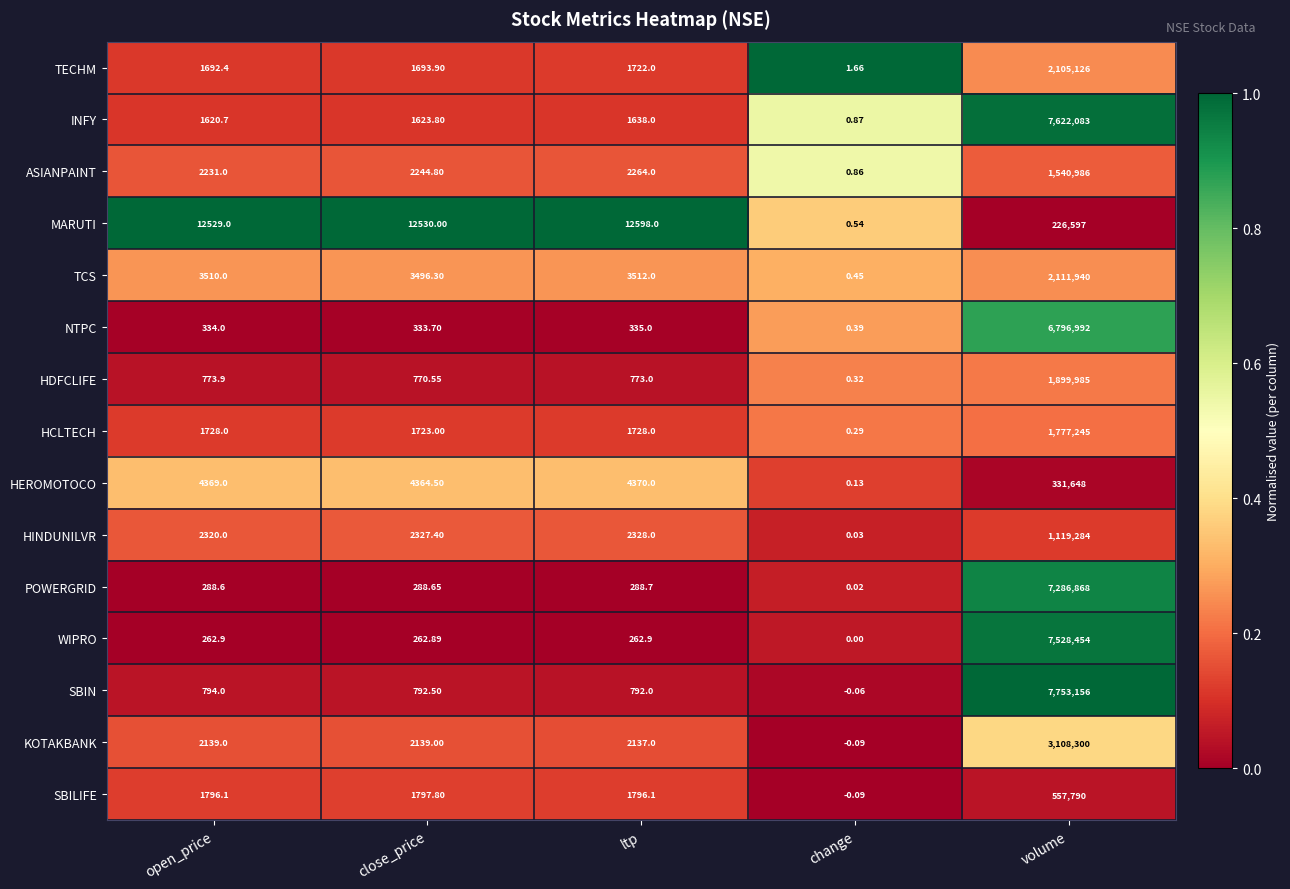

Where does the SBIN series first go above 792?

open_price